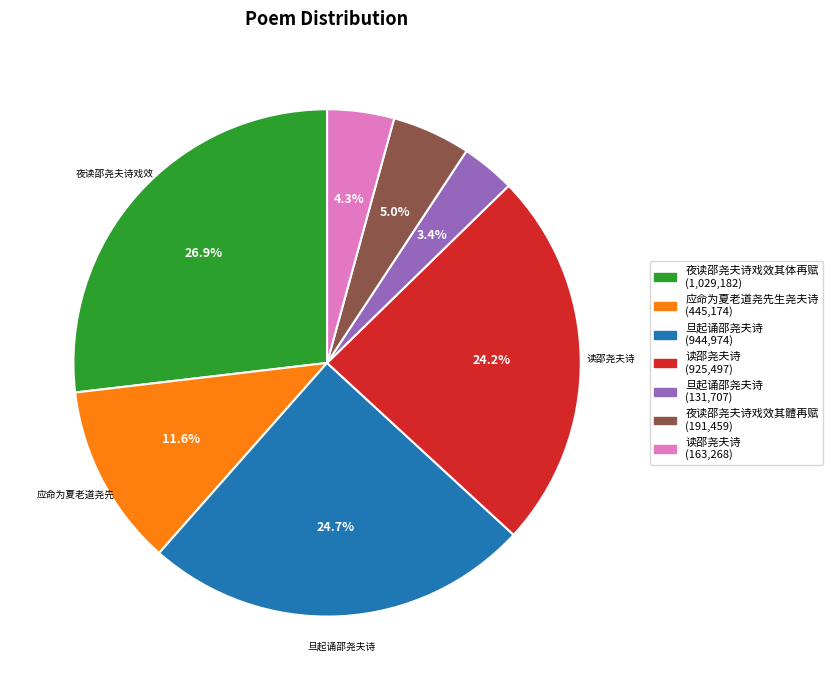

Count the number of slices in the pie.

7